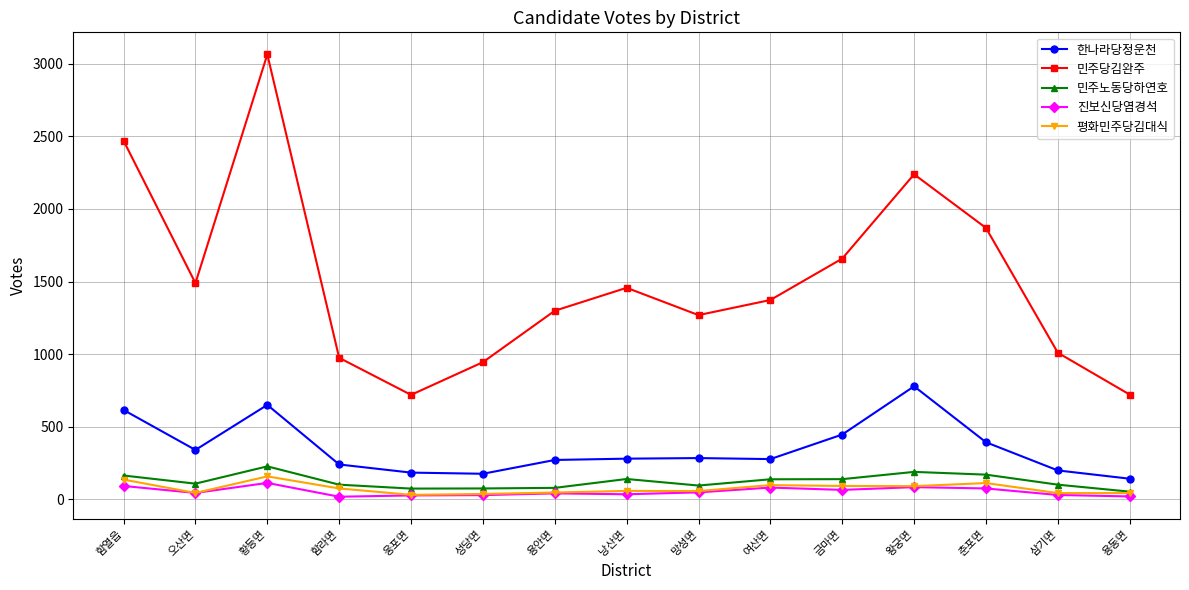

Count the number of data series in this chart.

5